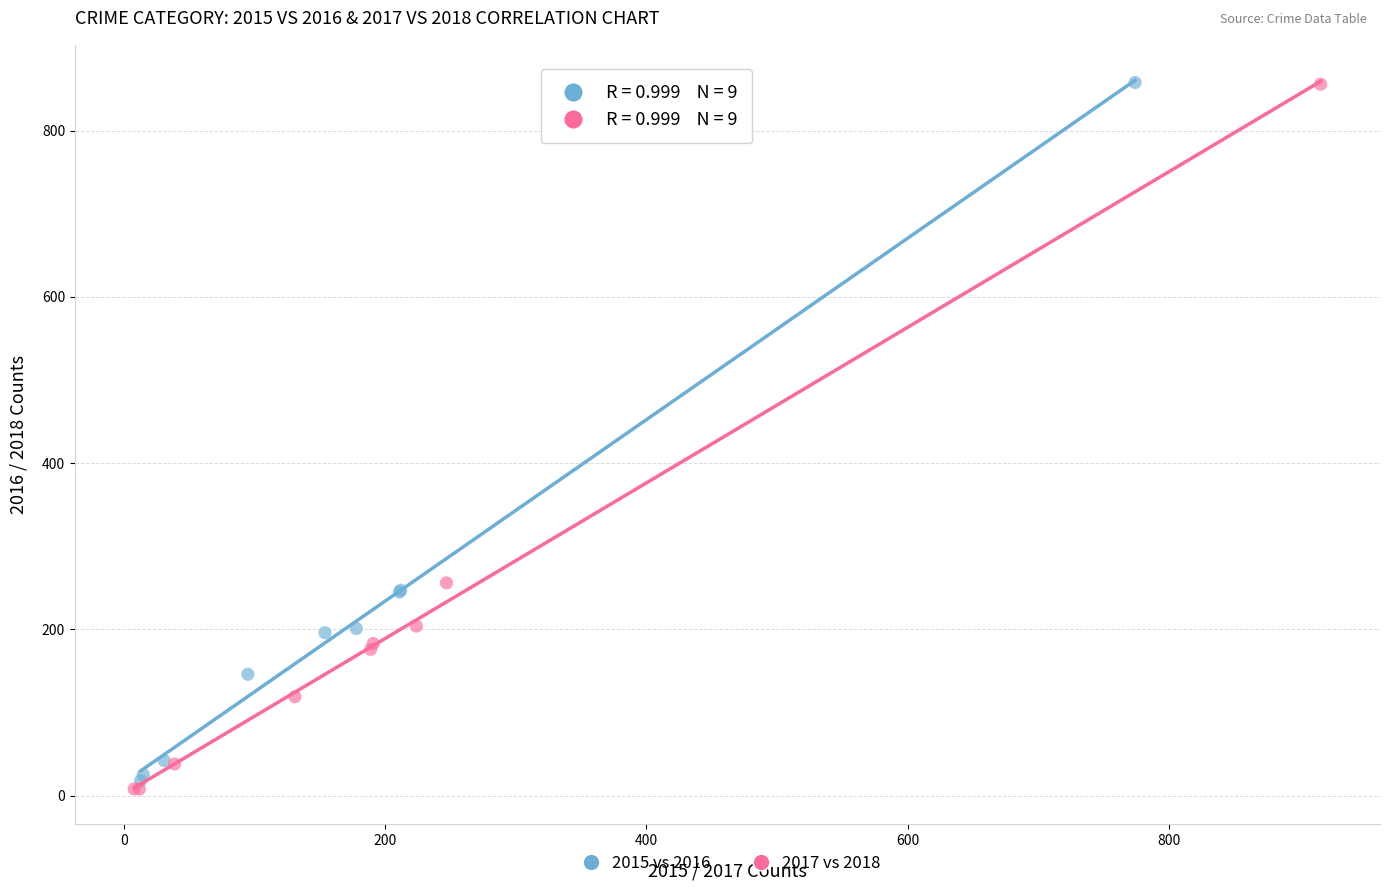

Which series has the widest spread of Y values?

2017 vs 2018